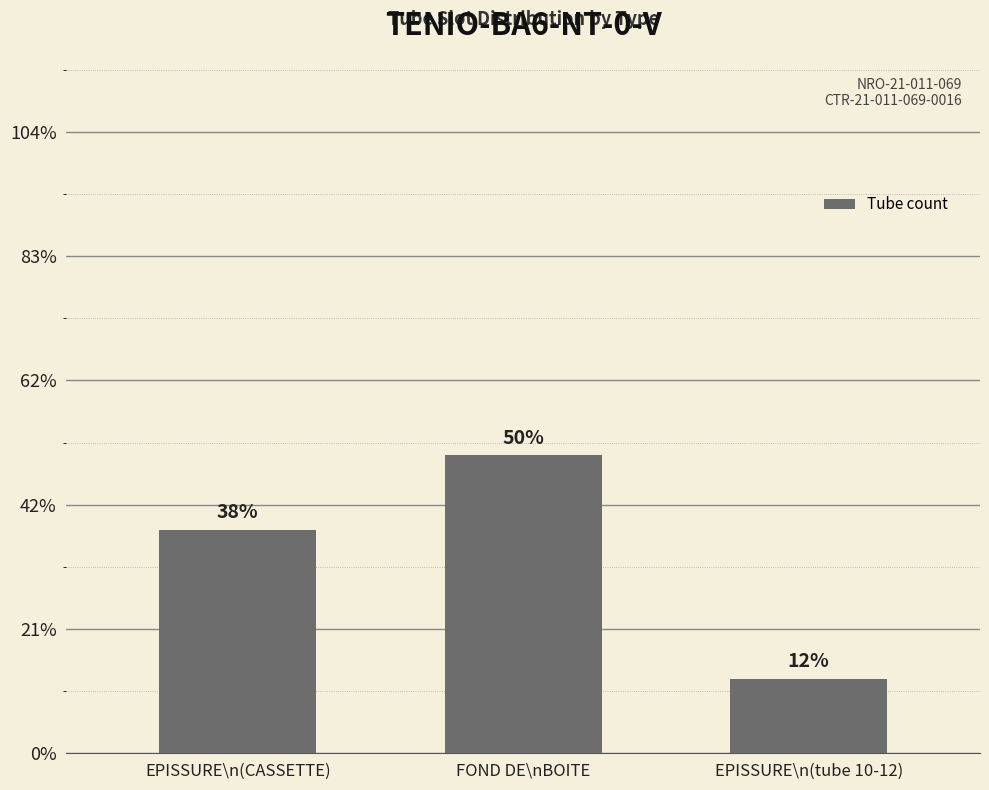

At which category does the chart reach its minimum across all series?

EPISSURE\n(tube 10-12)